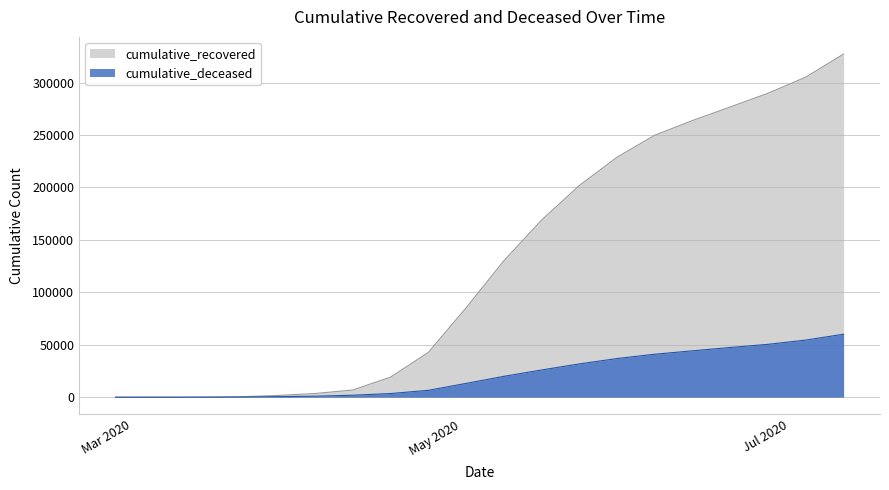

Is it true that cumulative_deceased equals 1878 at 2020-04-11?

True